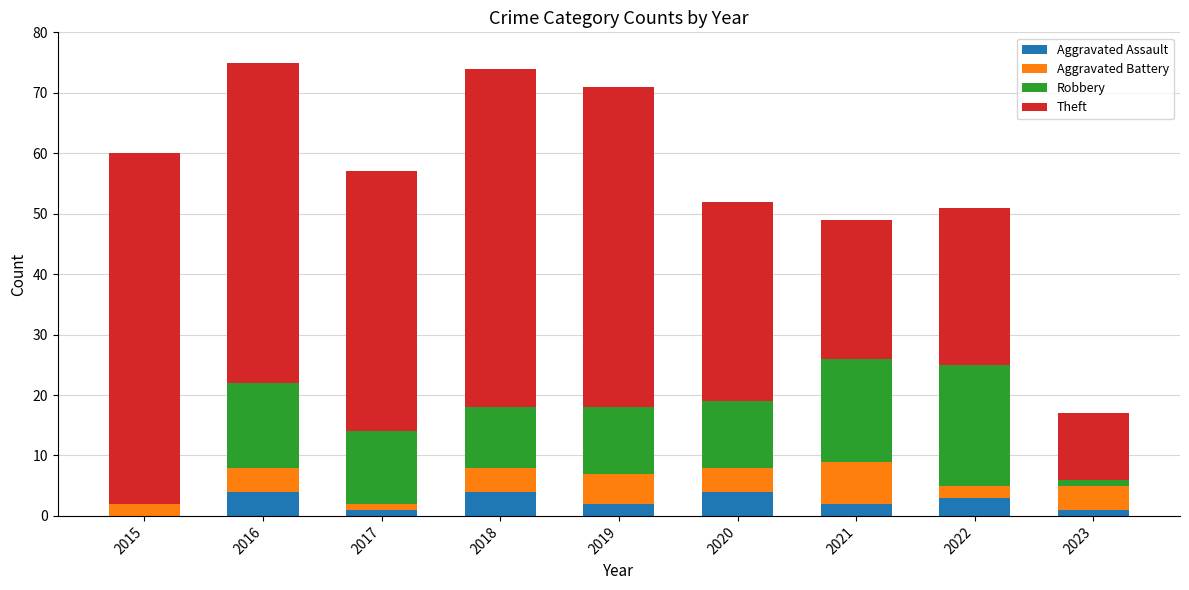

What is the maximum value for Aggravated Assault?

4